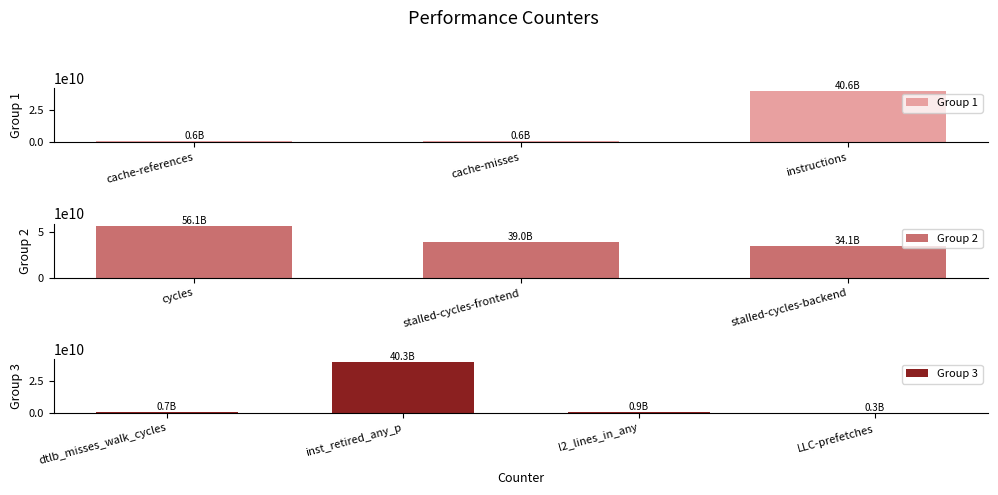

Which category has the highest value across all series?

cycles